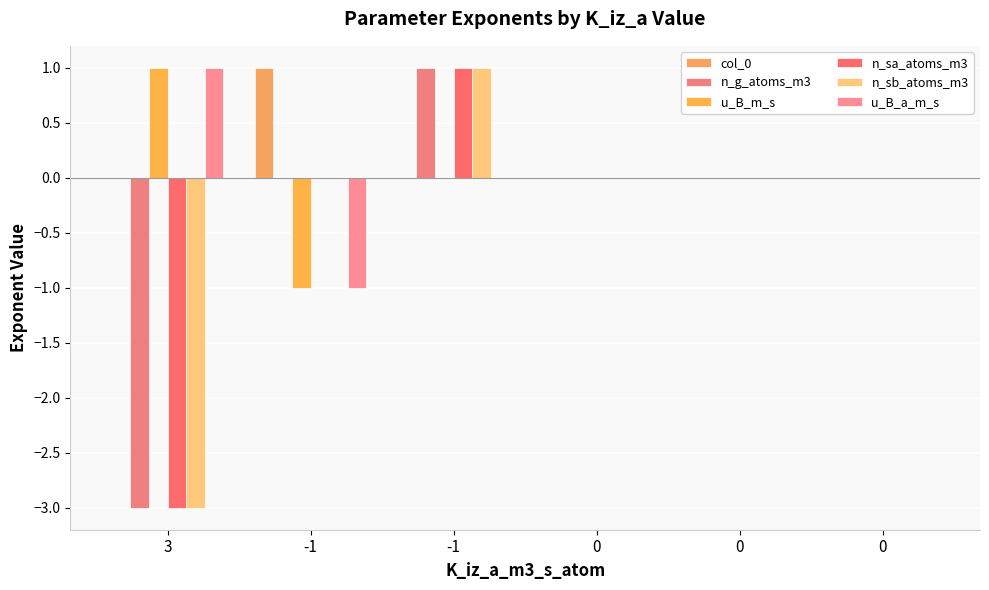

How many categories are shown in the chart?

6